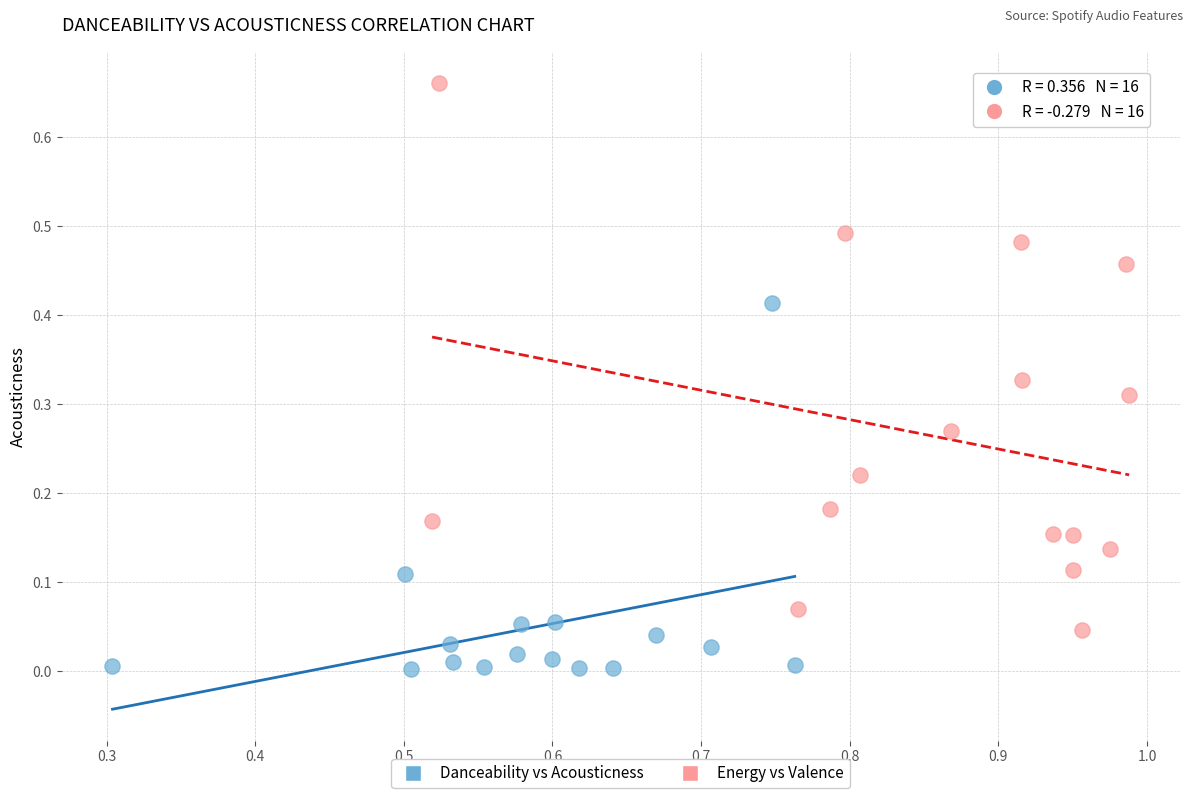

Which series reaches the minimum Y coordinate?

Danceability vs Acousticness